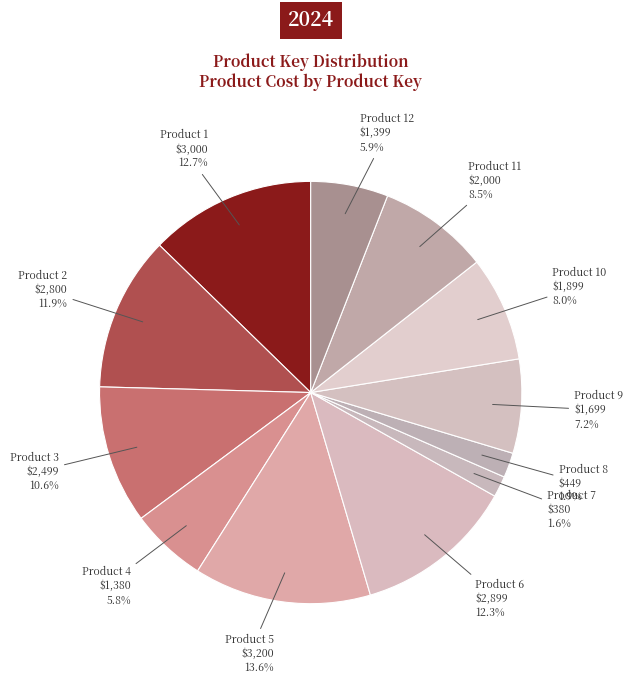

Is Product 4 the majority of the pie?

No